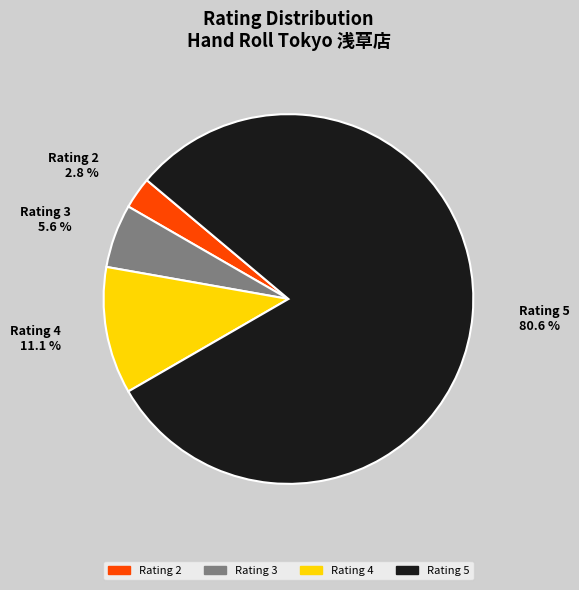

Does any single category account for the majority?

Yes